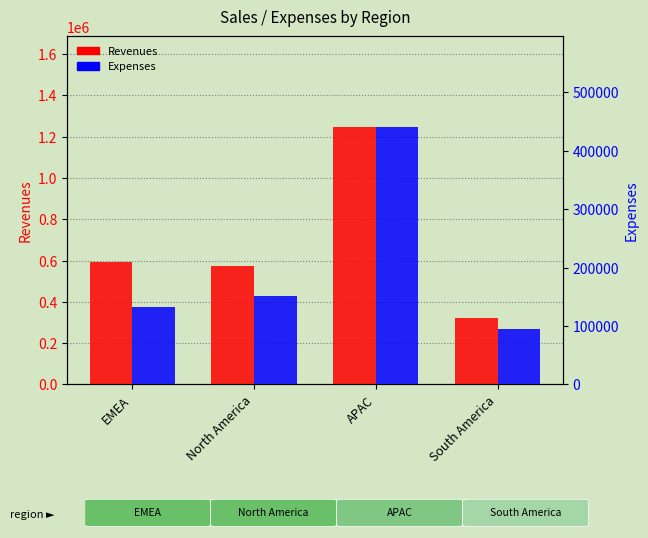

List the labels in order of Revenues value, largest first.

APAC, EMEA, North America, South America